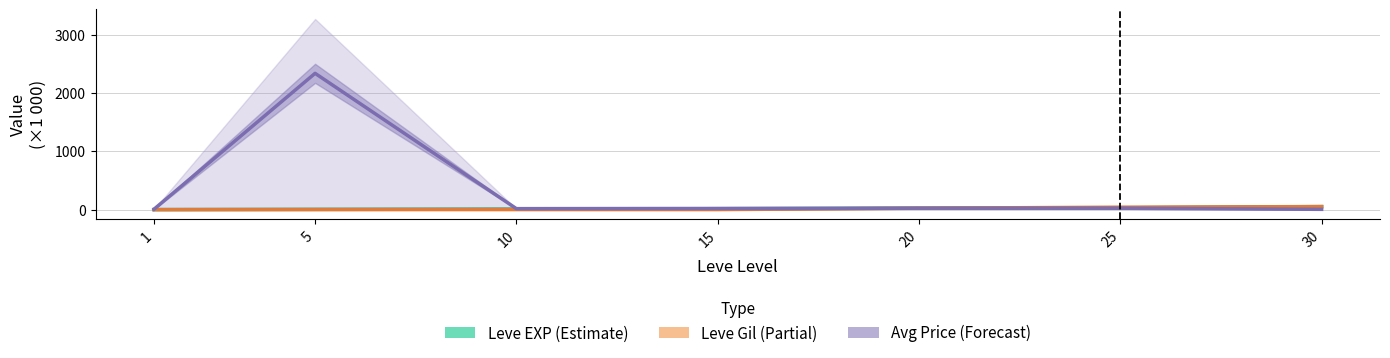

The value of Leve Gil (×1k) at 10 is 1.0. True or false?

True